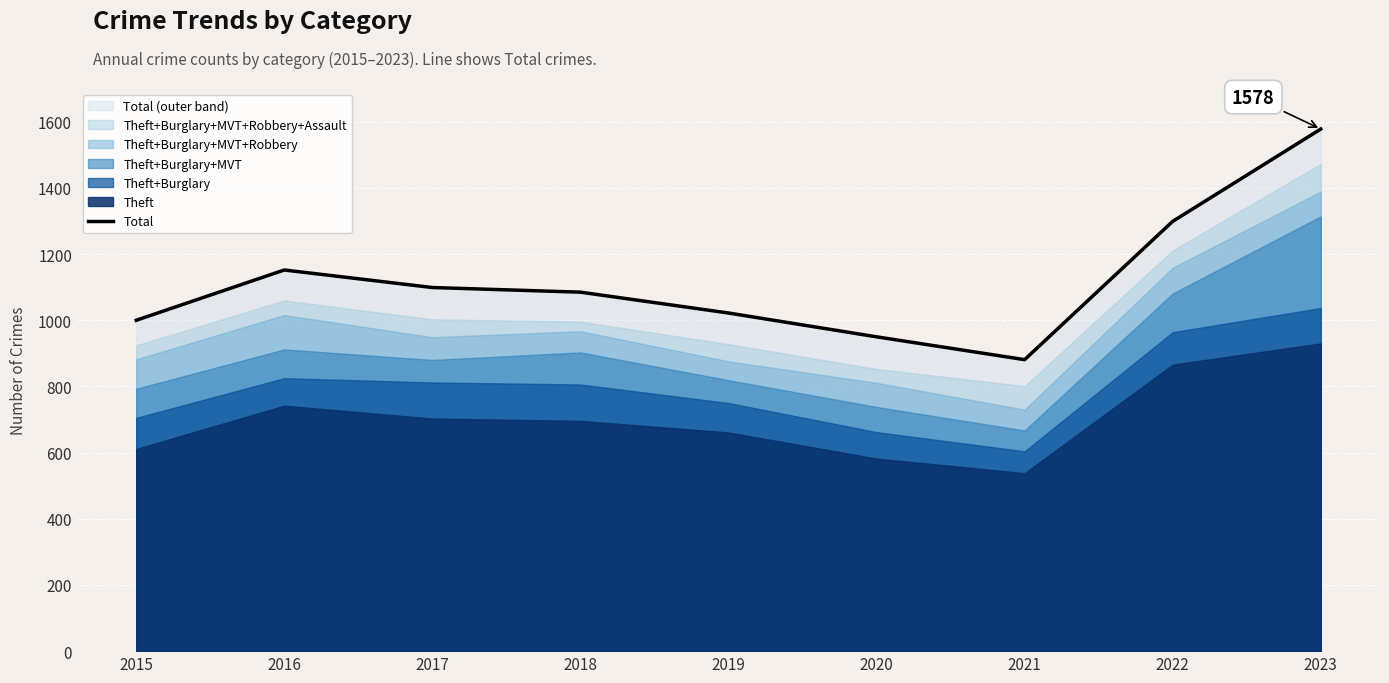

Reading left to right, extract all data points from this chart.

1000	1152	1099	1085	1022	950	881	1299	1578